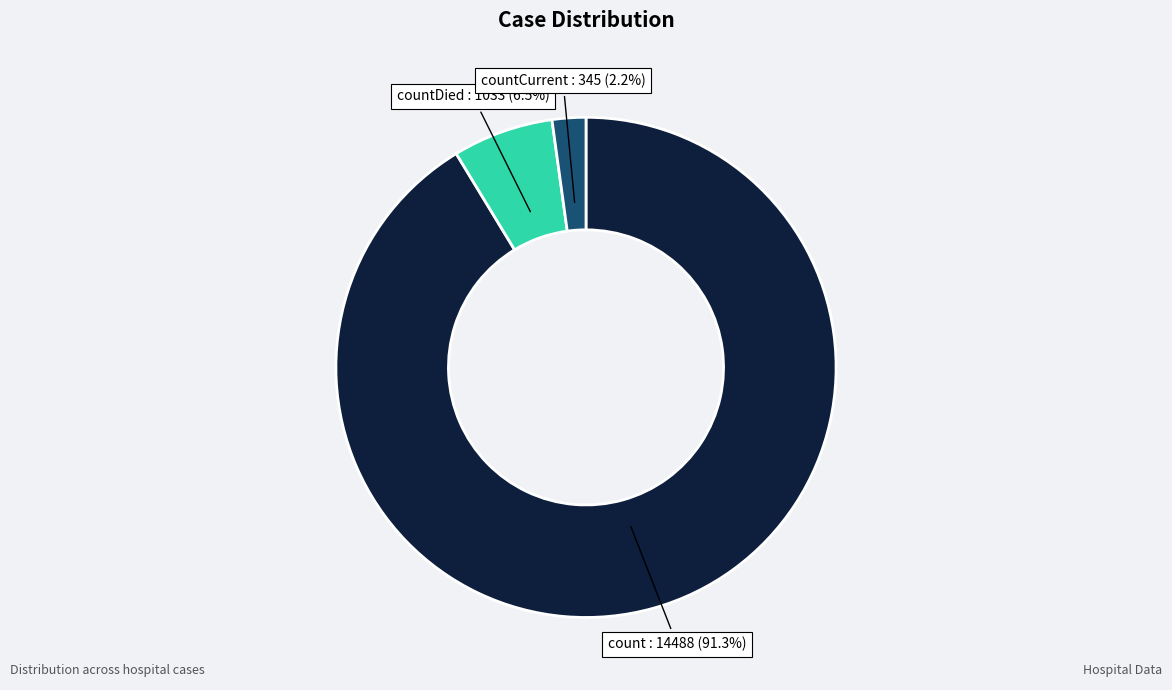

Between count and countDied, which is larger?

count